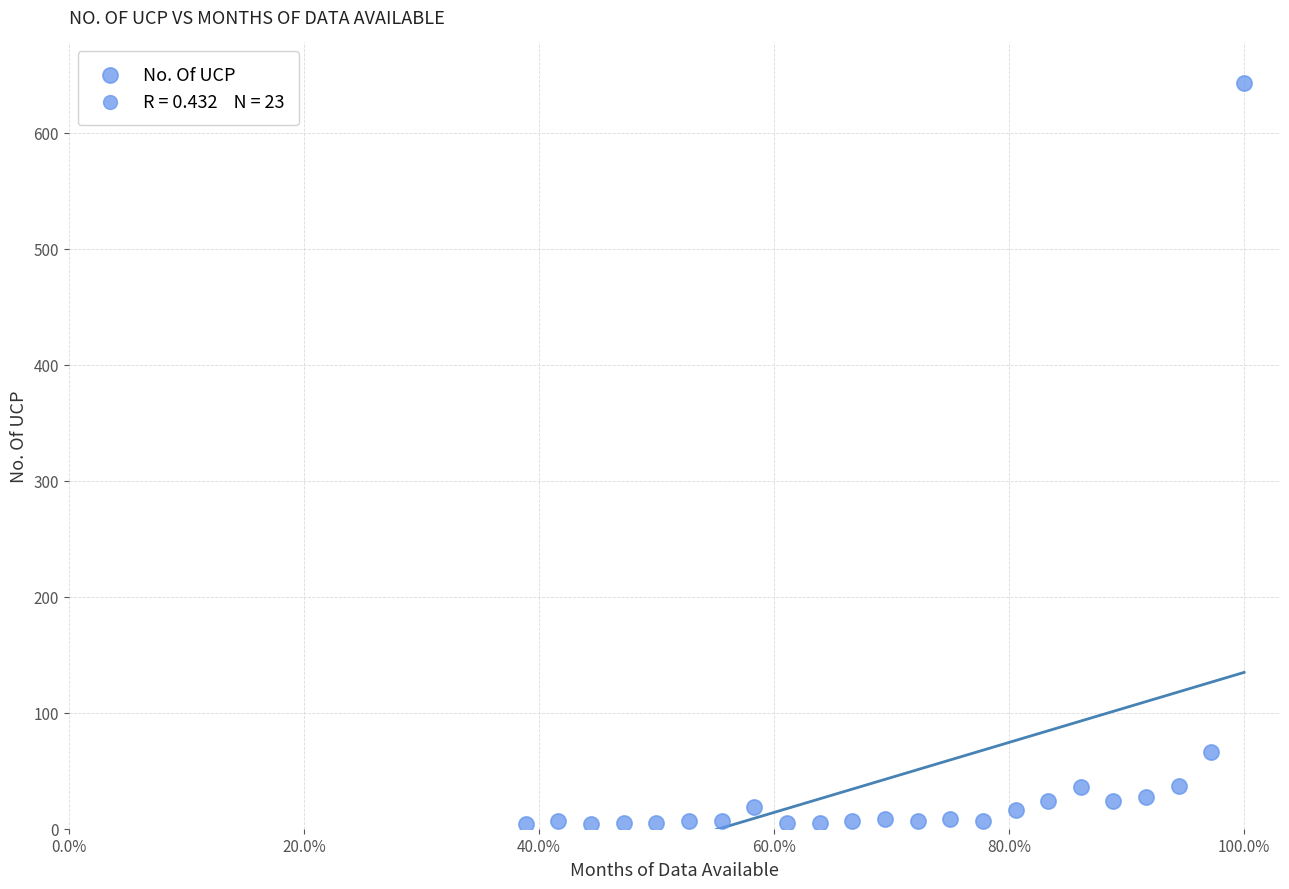

What Y value in the scatter plot is closest to 323?

66